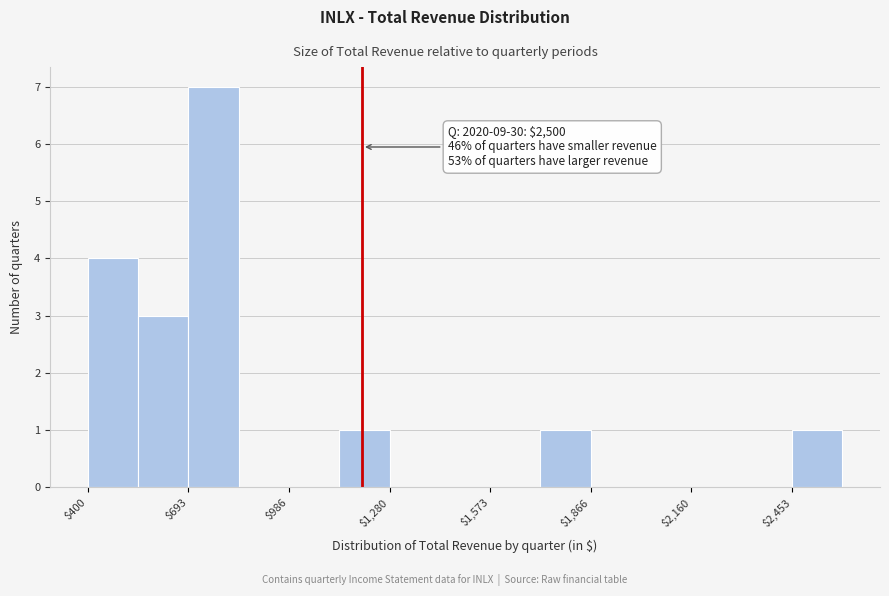

Around what value on the x-axis is the tallest bar? Give the approximate position of its centre, as read against the axis.

750